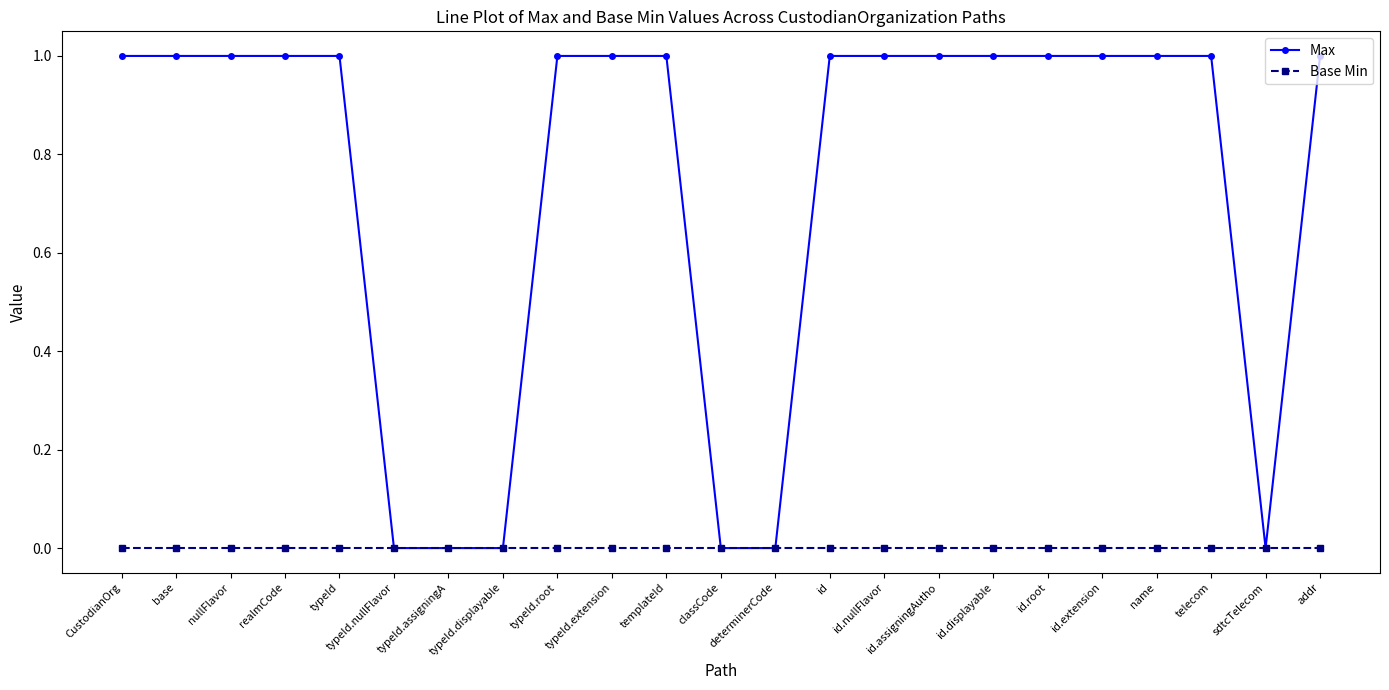

What are all the series names shown in the legend?

Max, Base Min